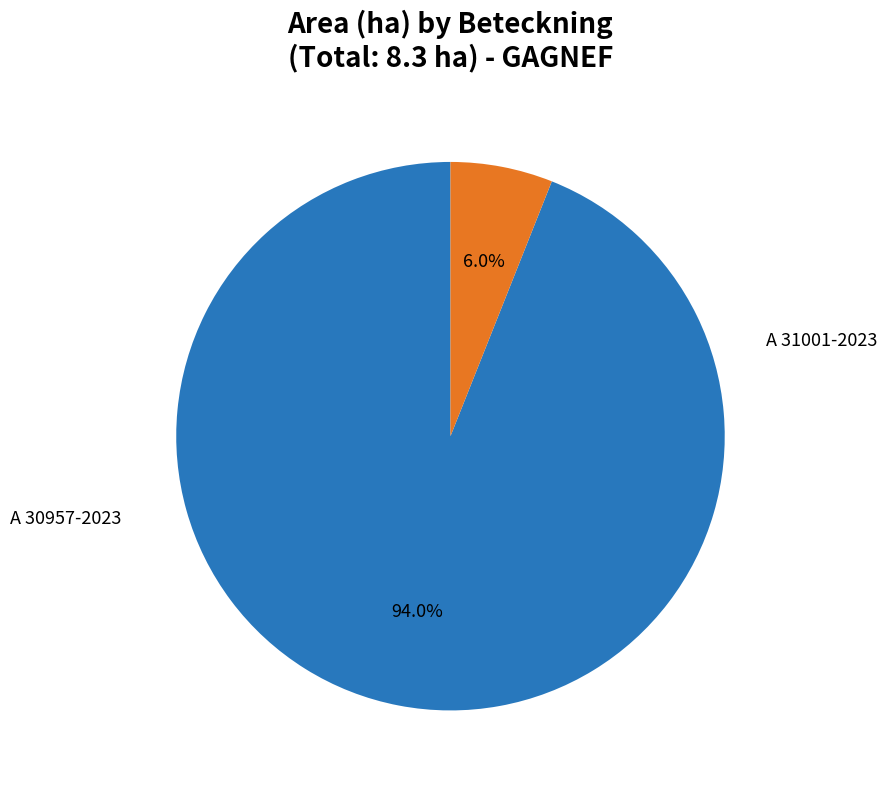

What percentage is the A 31001-2023 slice, to the nearest percent?

94%